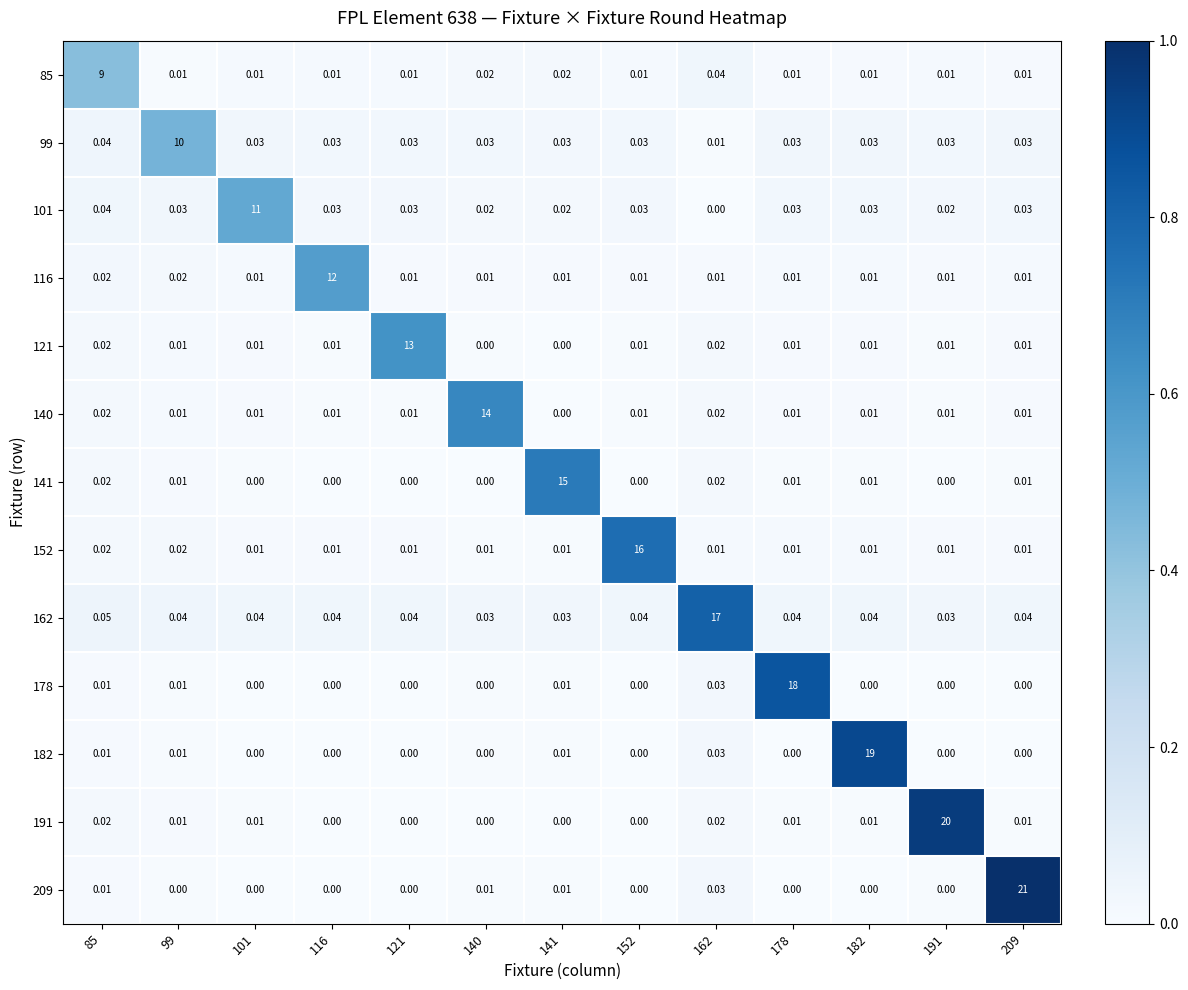

Is the value of 121 at 141 greater than the value of 116 at 101?

No